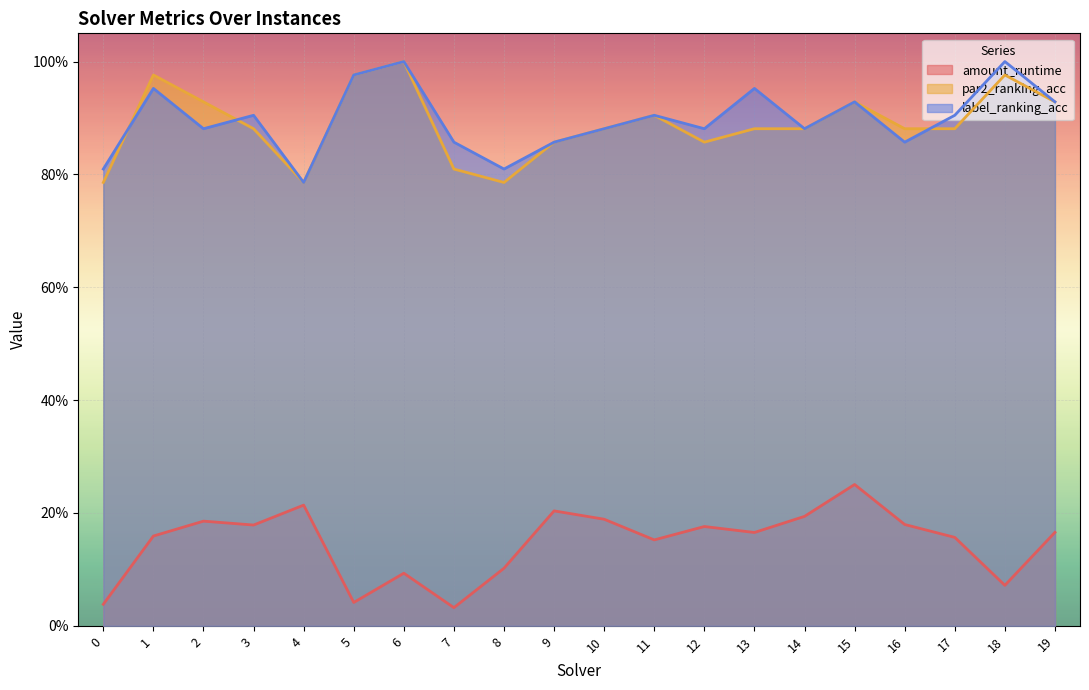

Which has a higher value, 7 or 17?

17